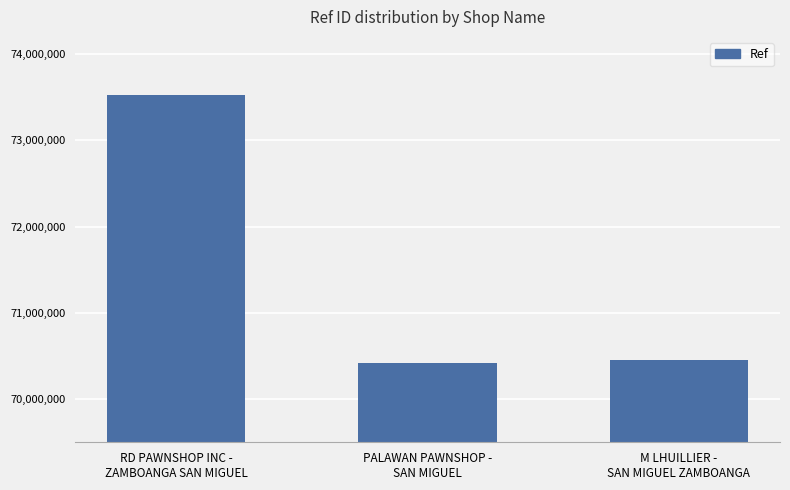

What is the maximum value shown in the chart?

73523695